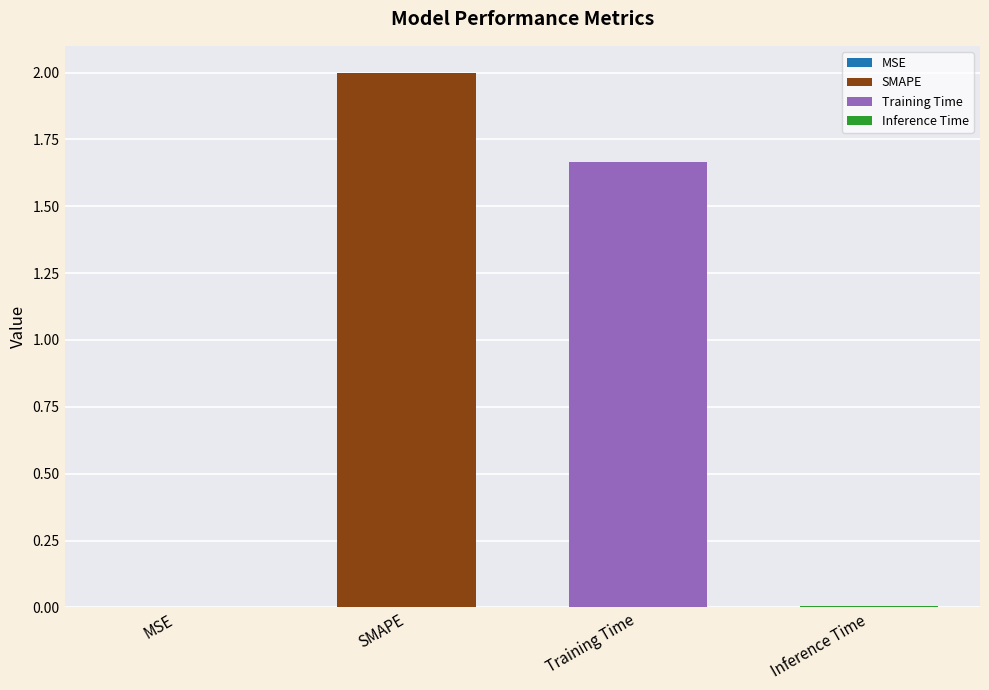

Count the number of categories in the chart.

4